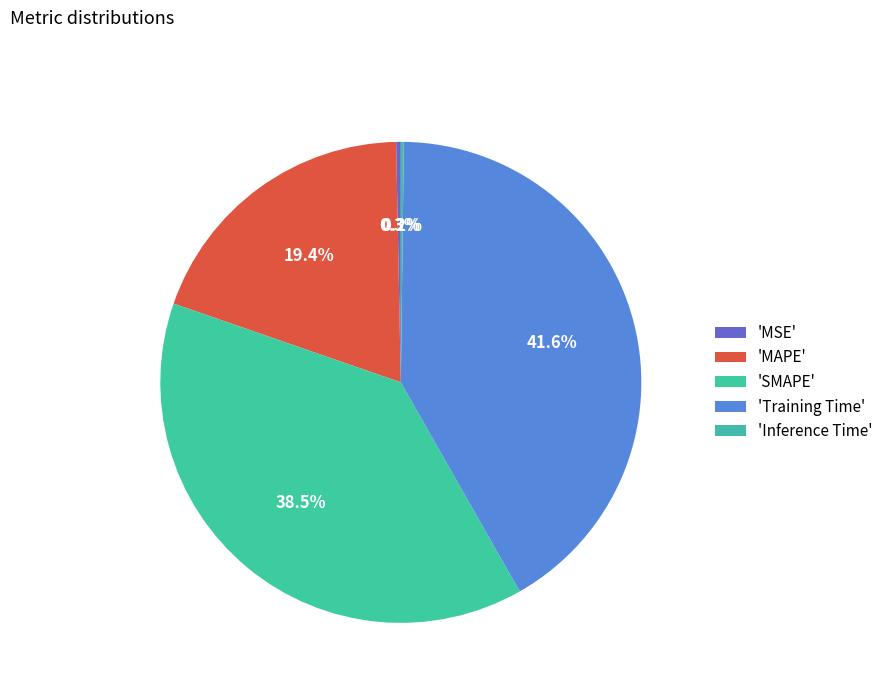

Is there a majority slice in this chart?

No